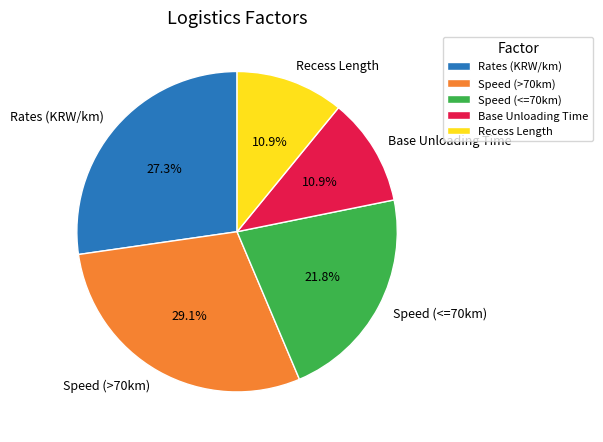

Combined, do Speed (<=70km) and Rates (KRW/km) account for over 50%?

No